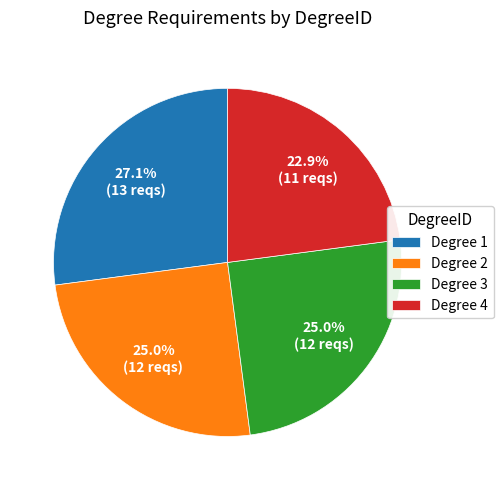

To the nearest percent, what is the average slice percentage?

25%